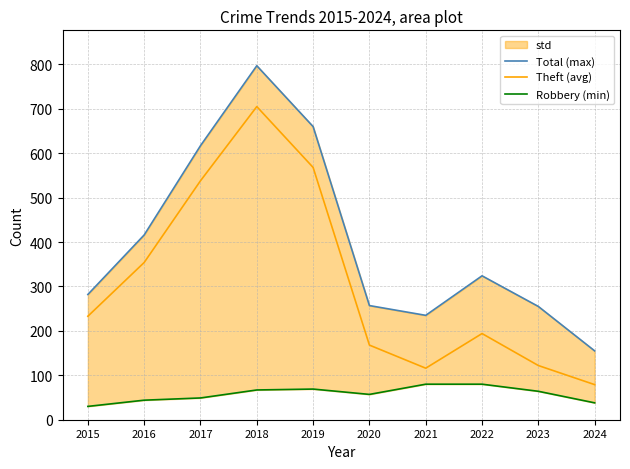

How many lines are shown in the chart?

3